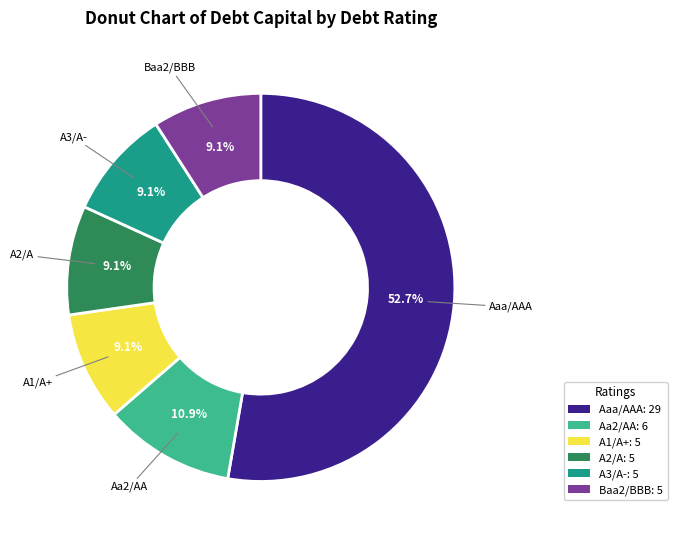

To the nearest percent, what portion does Baa2/BBB represent?

9%